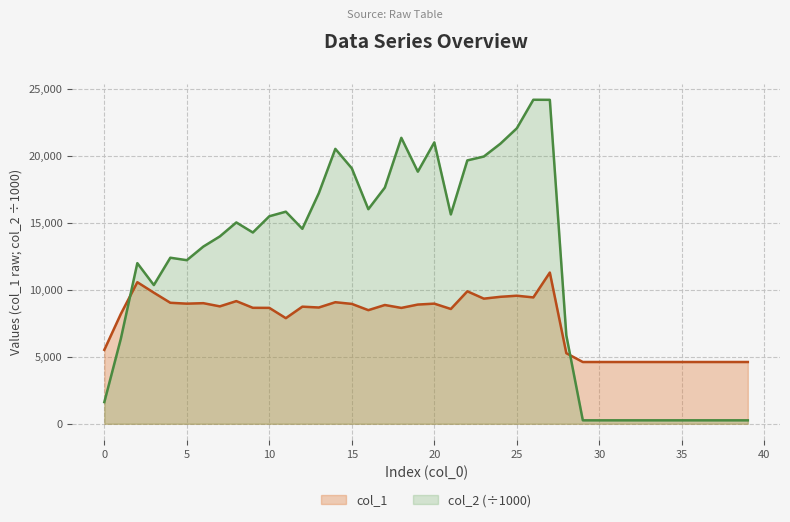

Where is the first local minimum for col_1?

5